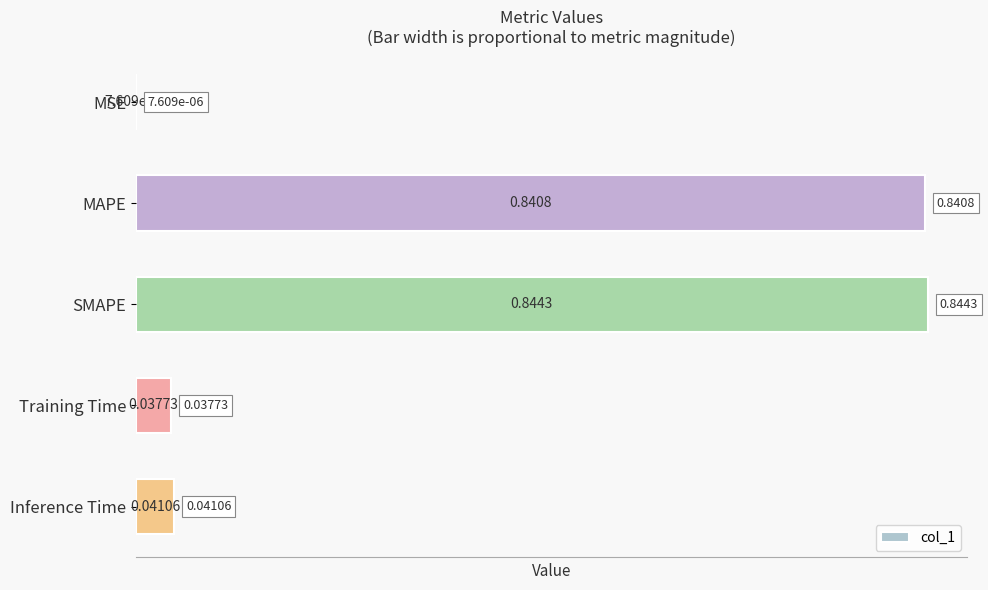

What is the change in value from SMAPE to Inference Time?

-0.8